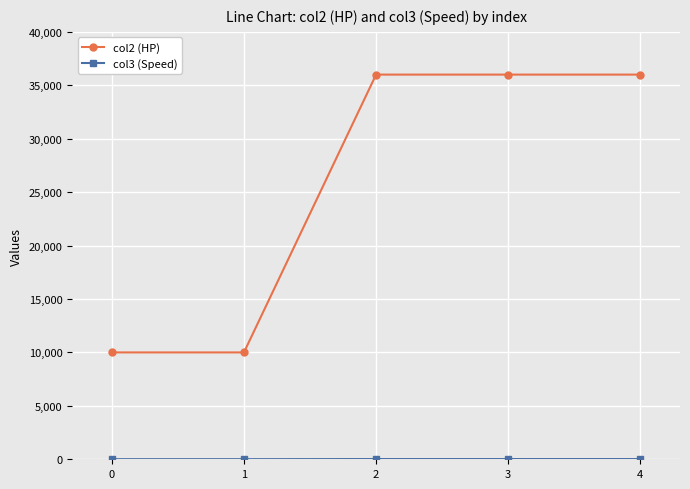

True or false: col2 (HP) has more than 2 interior local peaks.

False